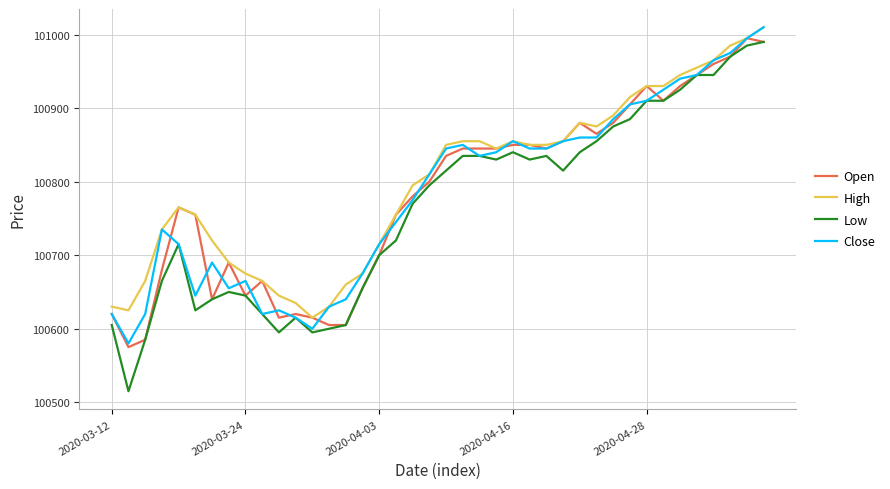

Which series has the widest spread of values?

Low